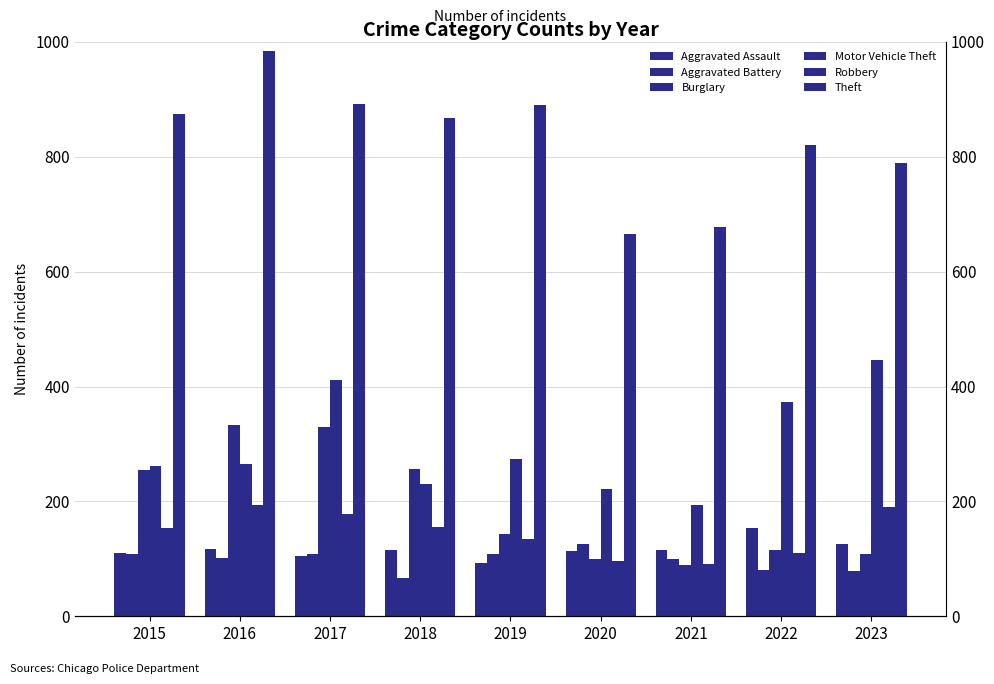

What is the greatest value displayed?

984